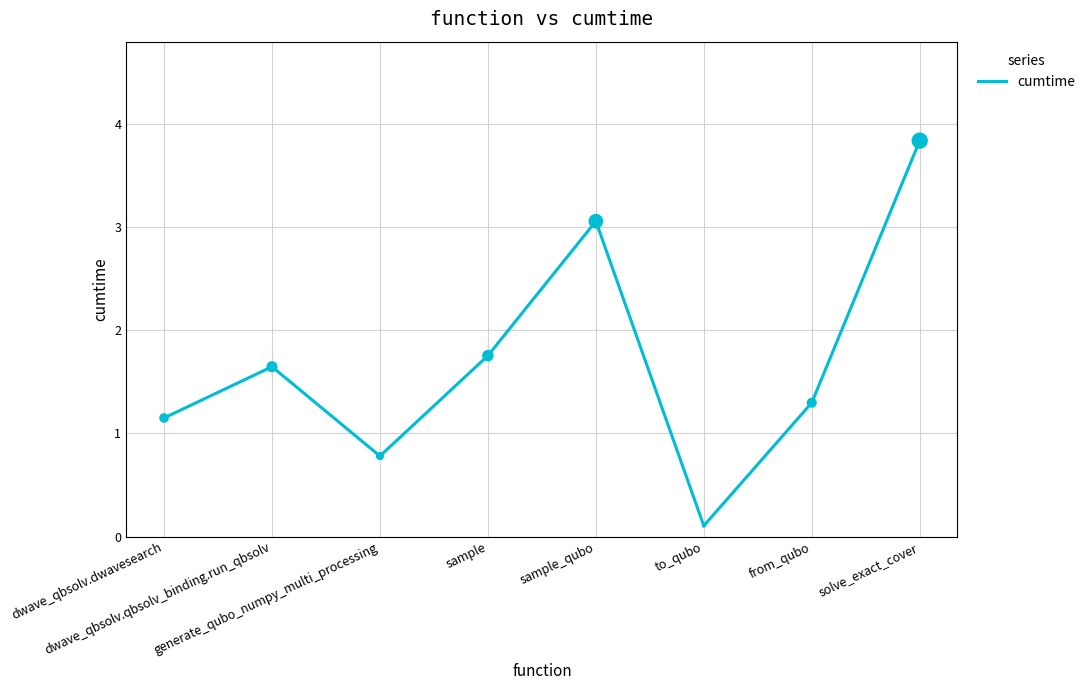

Which has a higher value, from_qubo or dwave_qbsolv.dwavesearch?

from_qubo